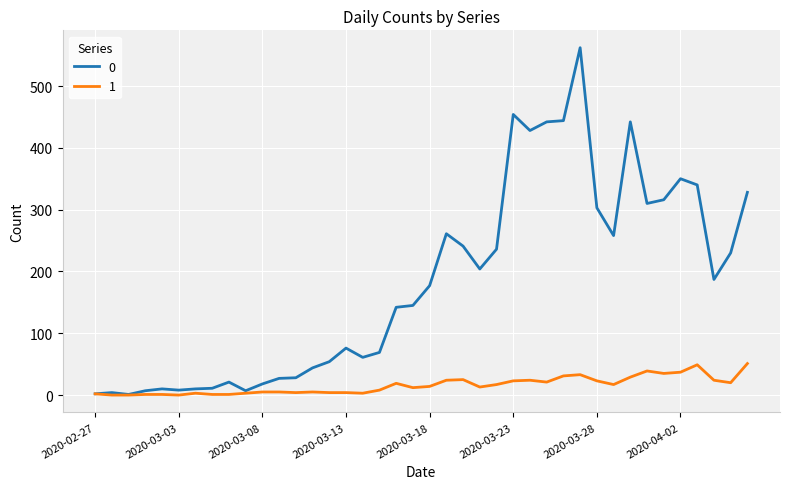

Rank the series by their average value, from lowest to highest.

1, 0